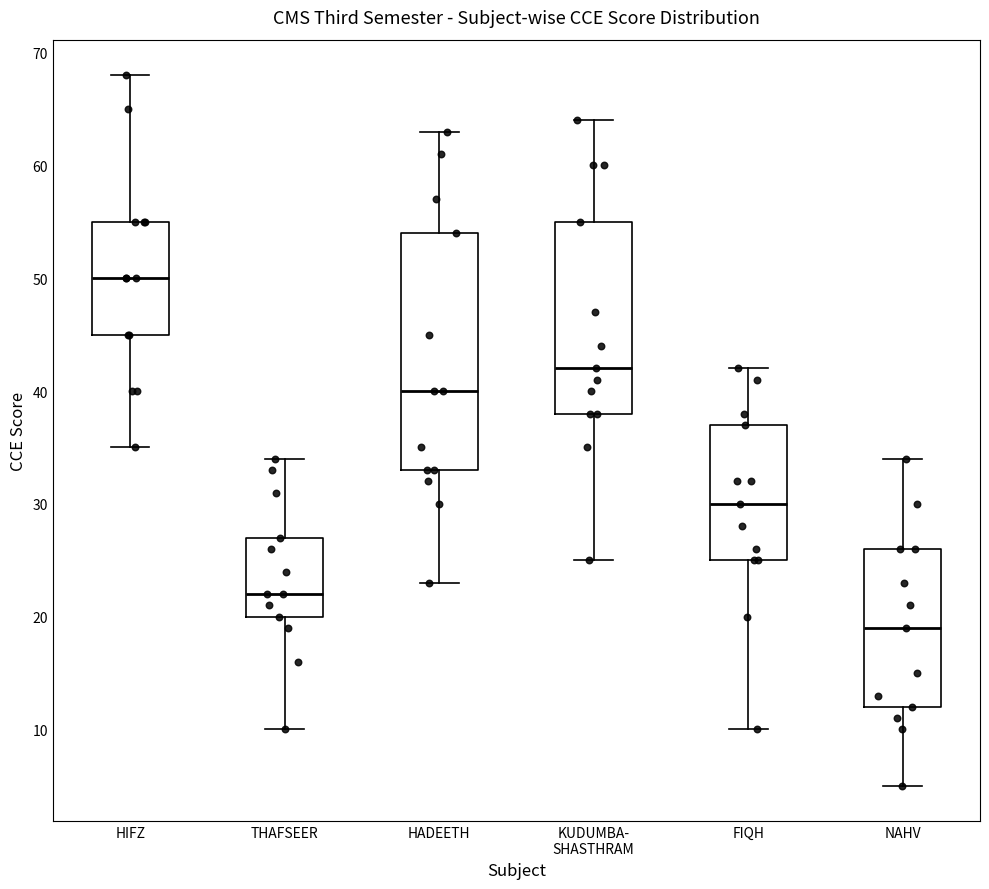

Comparing the boxes themselves (not the whiskers), which one is the tallest?

HADEETH